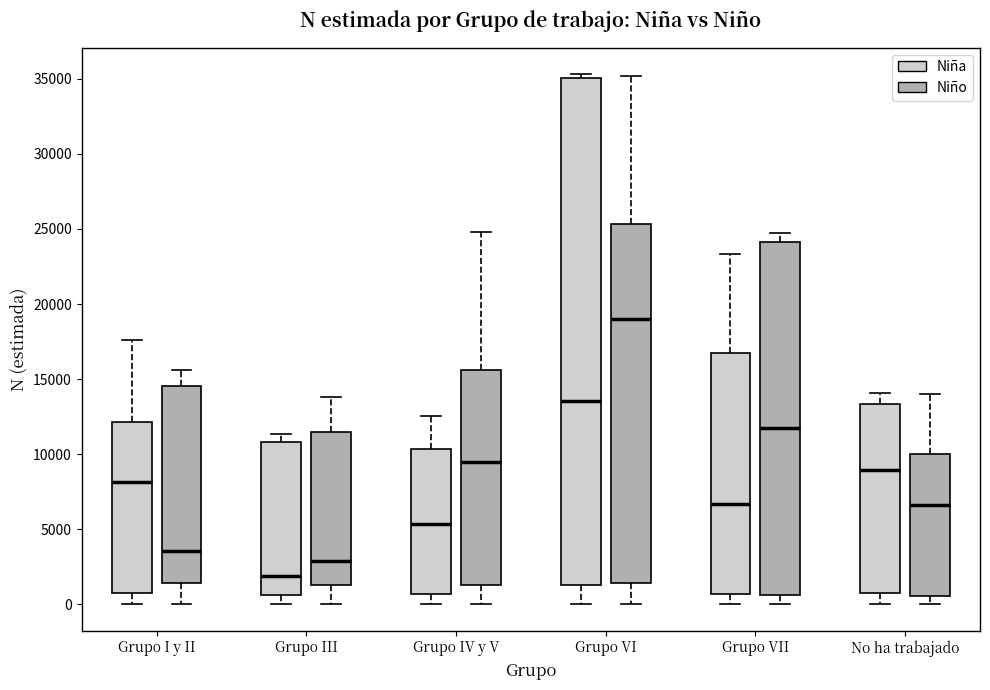

Comparing the boxes themselves (not the whiskers), which one is the tallest?

Grupo VI (Niña)